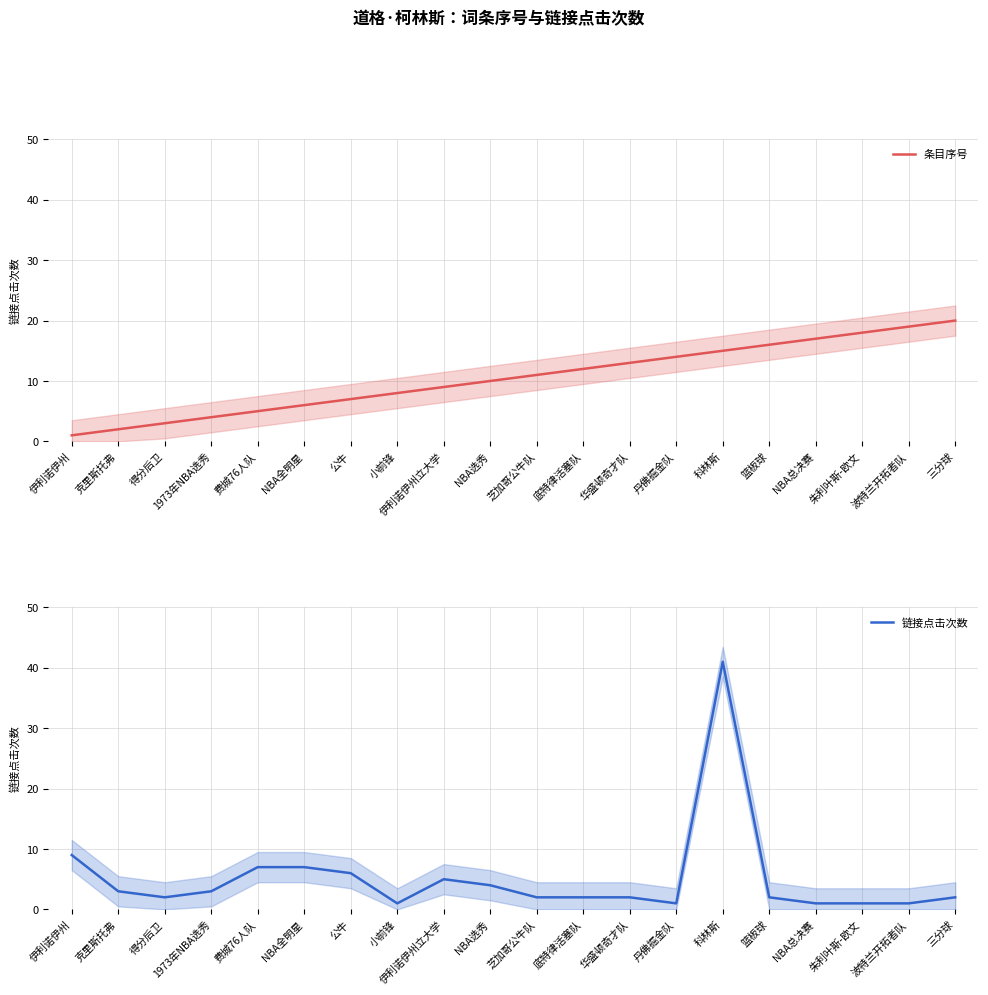

How many lines are shown in the chart?

2